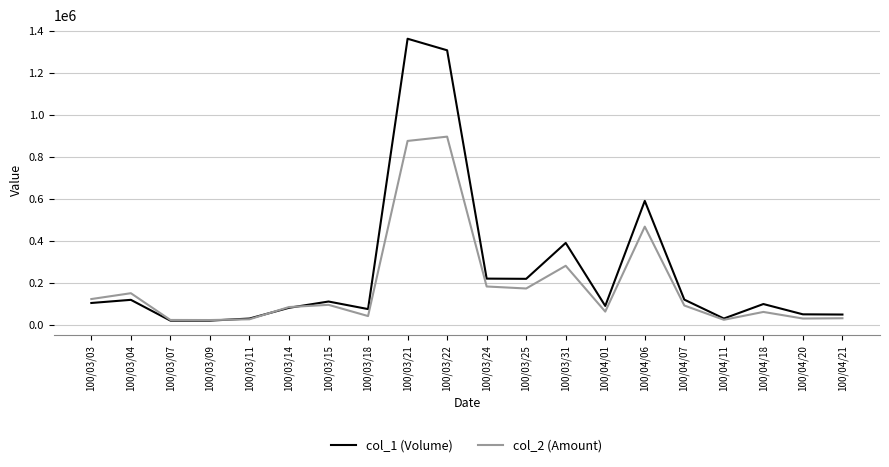

At which category is the sum across all series the highest?

100/03/21